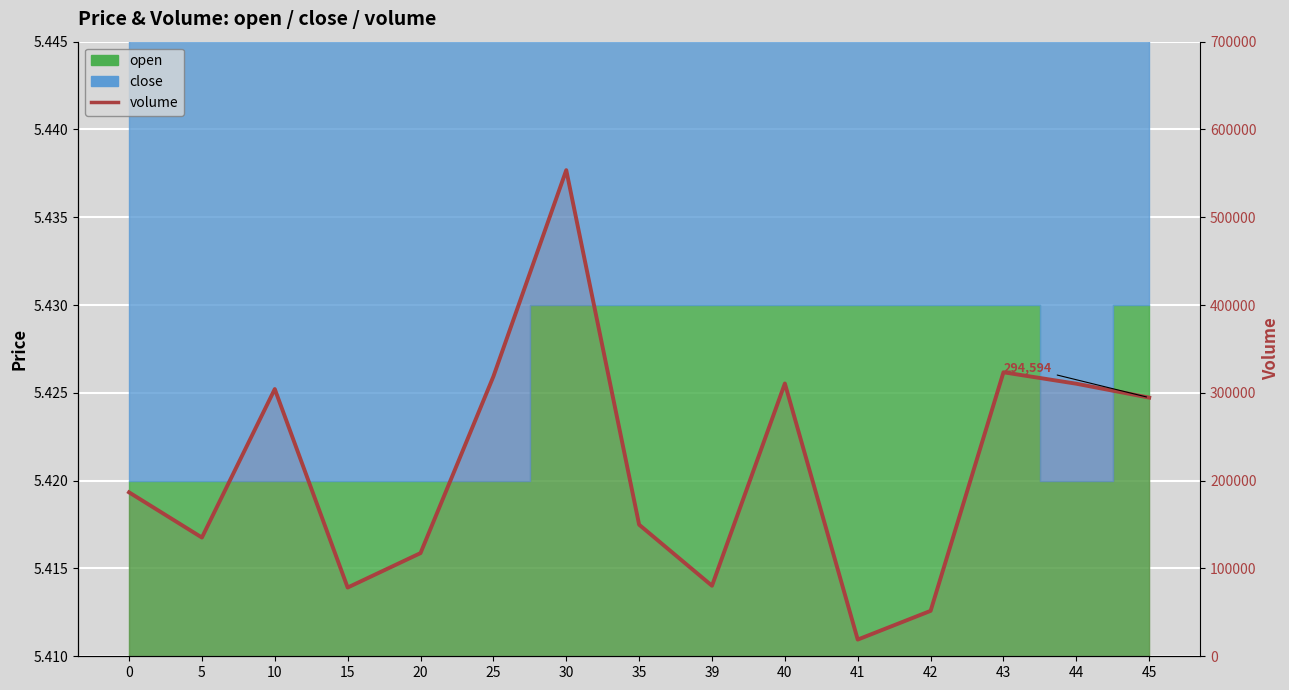

What is the value of the 6th point from the left?

318652.2